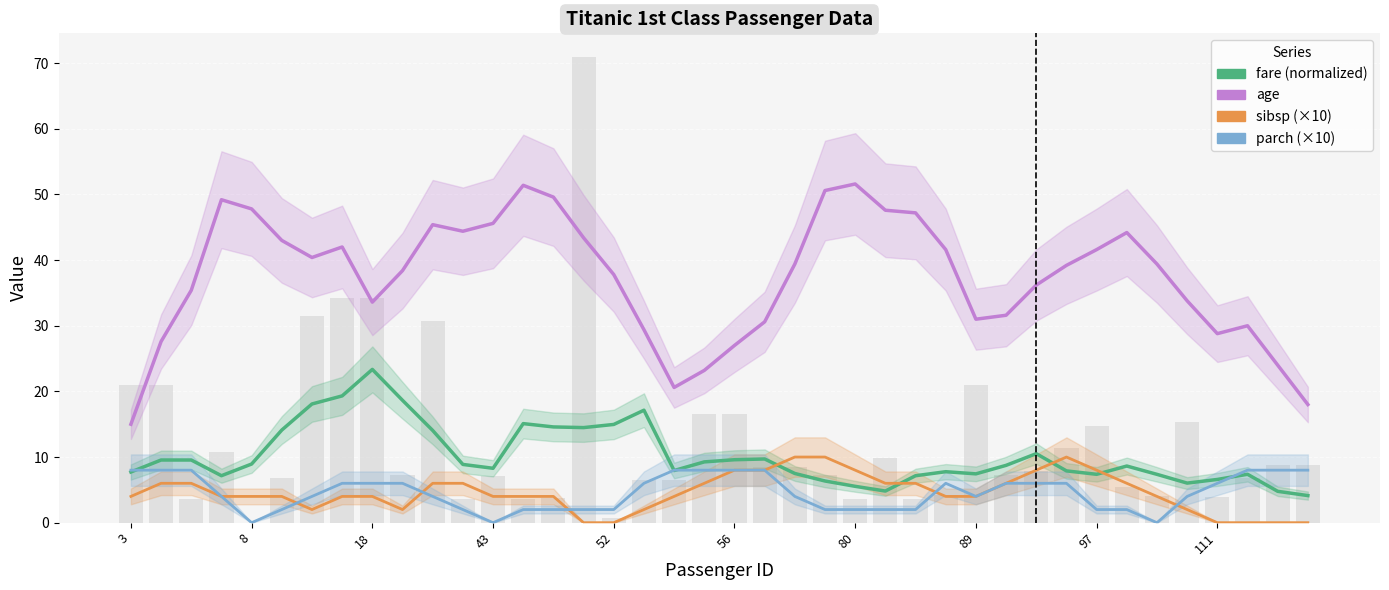

The sibsp (×10) series shows 4.0 at 34. True or false?

True